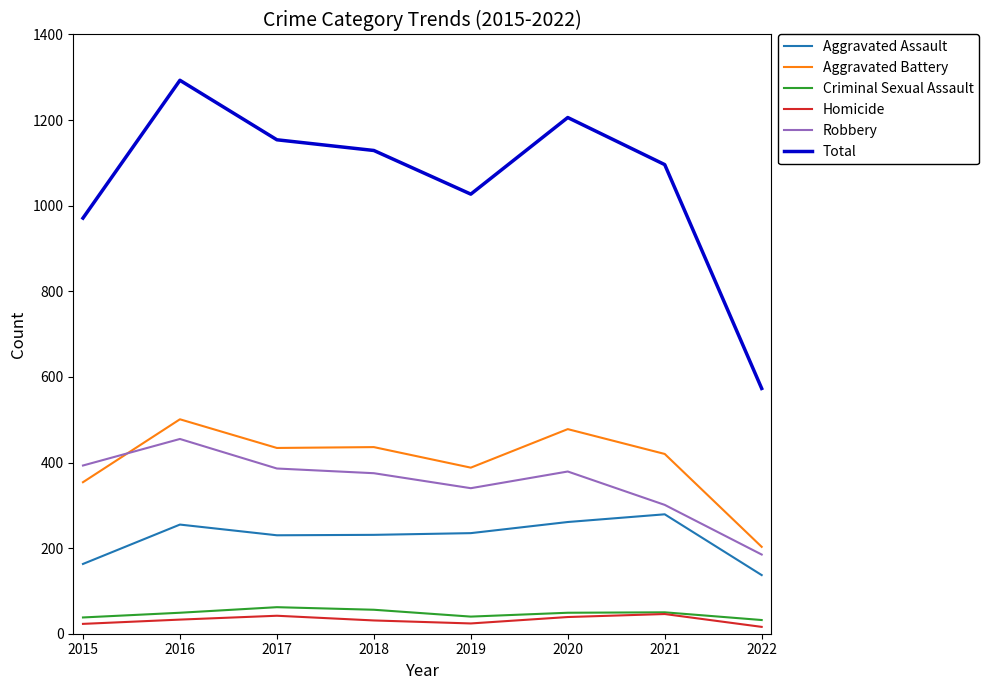

True or false: Criminal Sexual Assault and Aggravated Assault intersect in this chart.

False